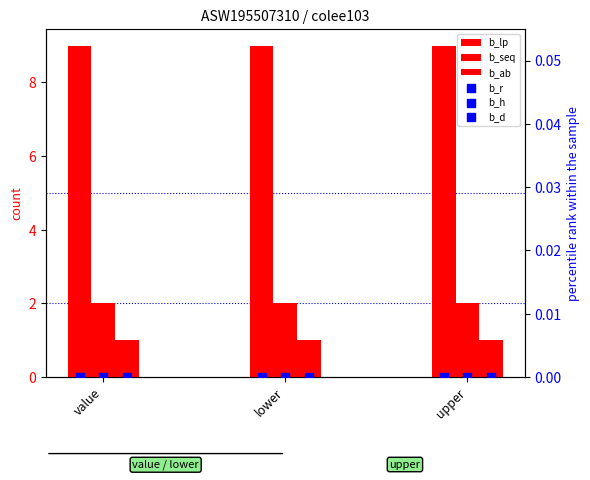

Which series contains the highest Y value?

b_lp